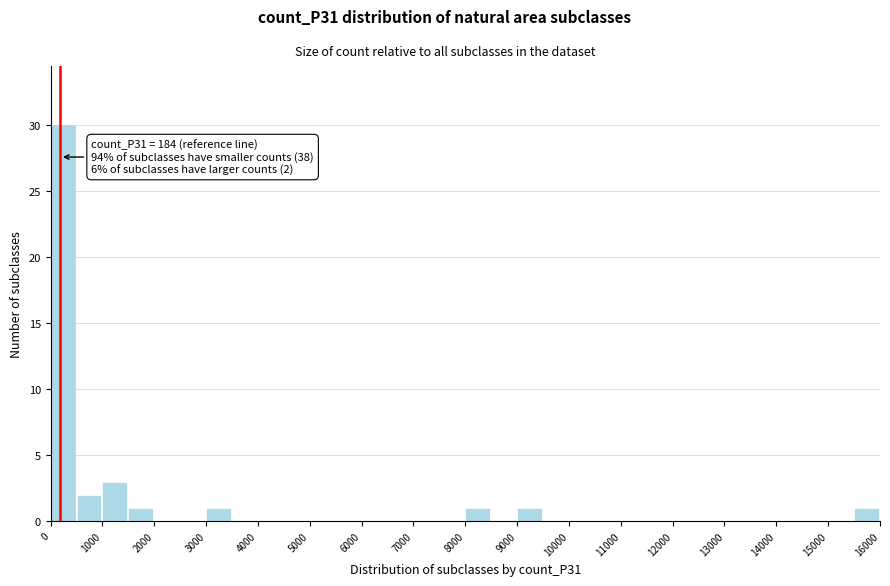

Which range on the x-axis has the tallest bar?

0 to 500